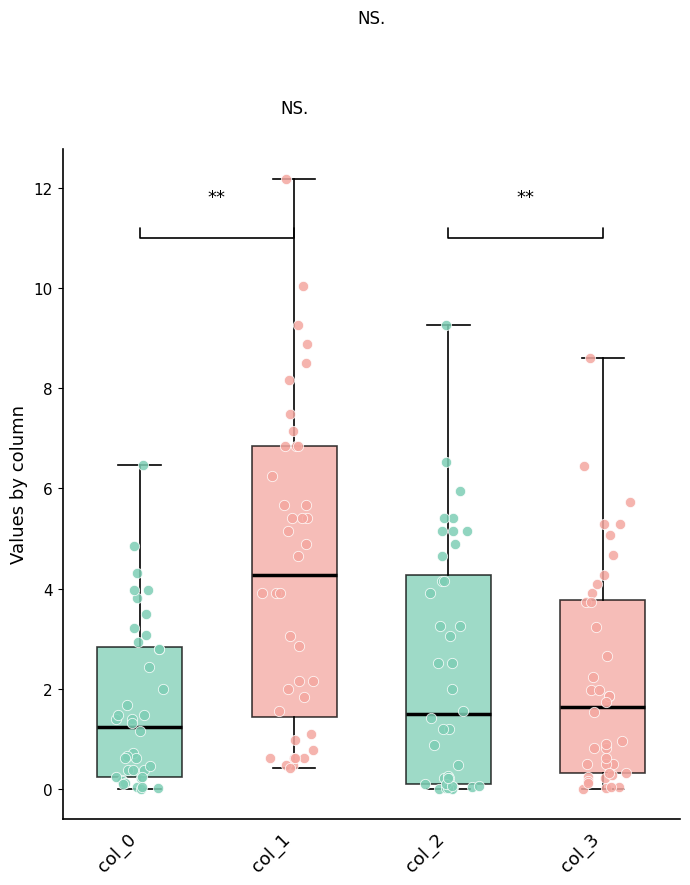

Which box is the tallest, from its lower edge to its upper edge?

col_1